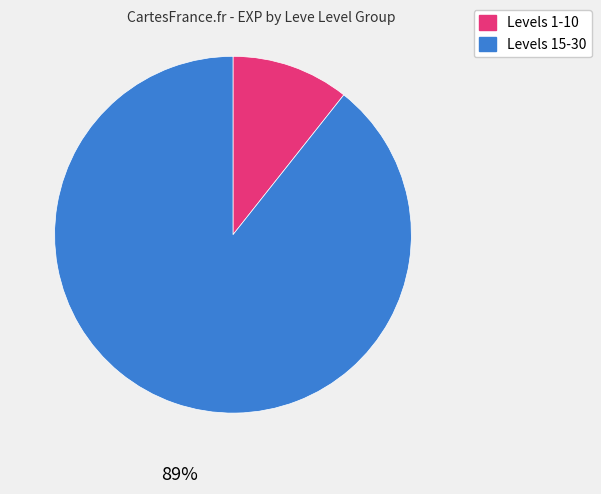

Is there any slice that represents more than half of the pie?

Yes